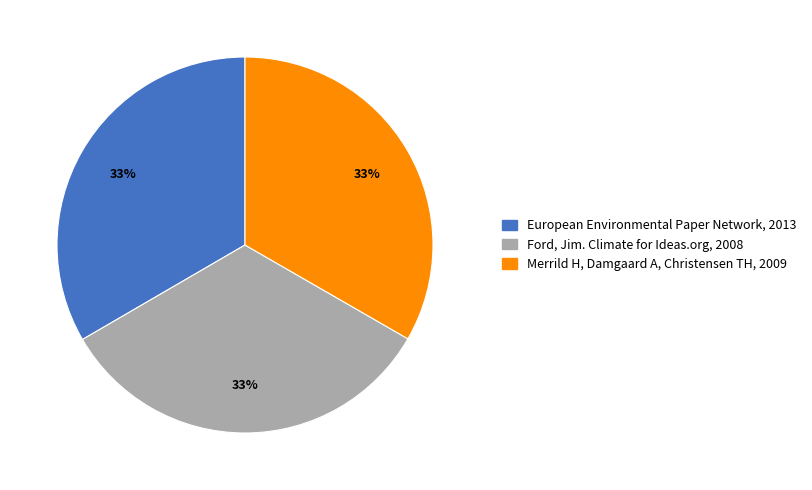

Approximately how many times larger is the value at European Environmental Paper Network, 2013 compared to Ford, Jim. Climate for Ideas.org, 2008?

1.0